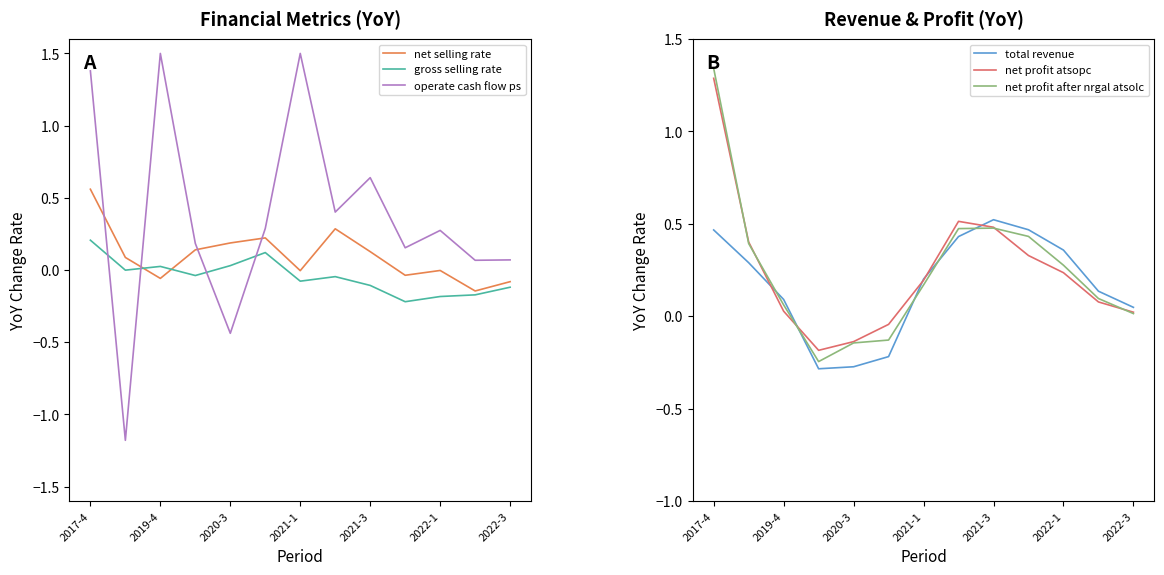

Read the operate cash flow ps value at 9.

0.2